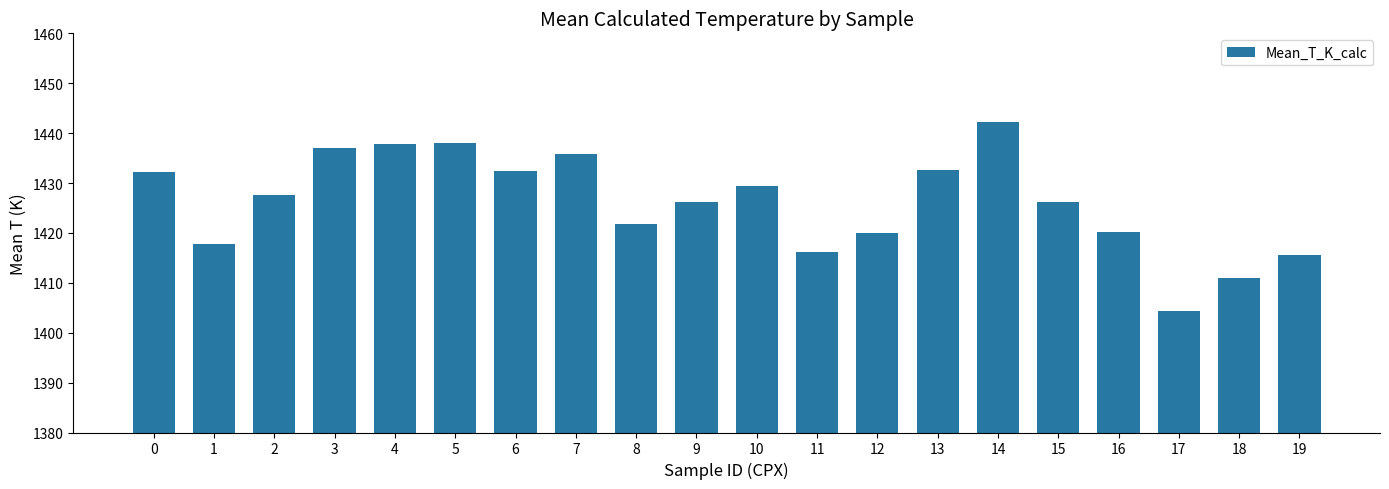

Which category has the lowest value across all series?

17